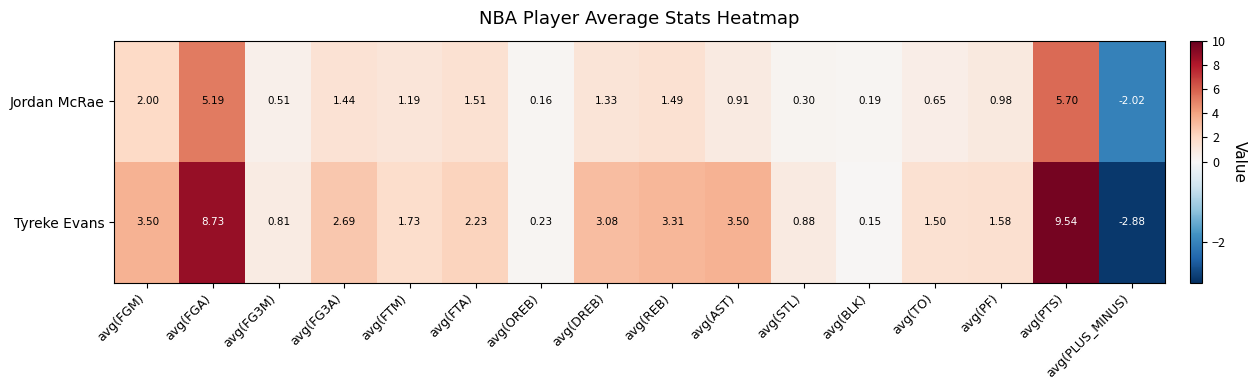

List the series in order of their overall mean, lowest first.

Jordan McRae, Tyreke Evans